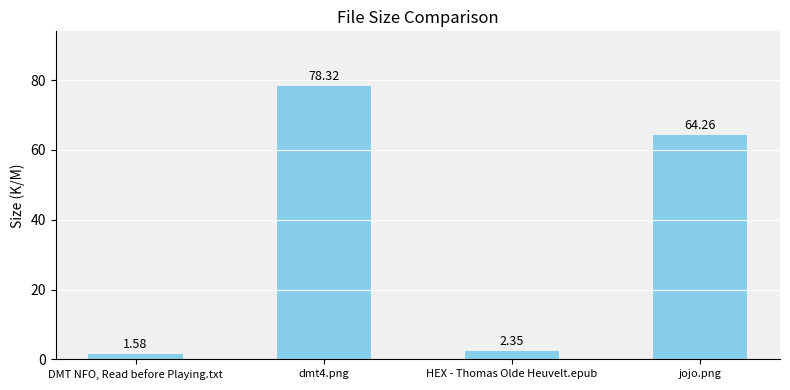

What is the ratio of the value at jojo.png to the value at HEX - Thomas Olde Heuvelt.epub?

27.3